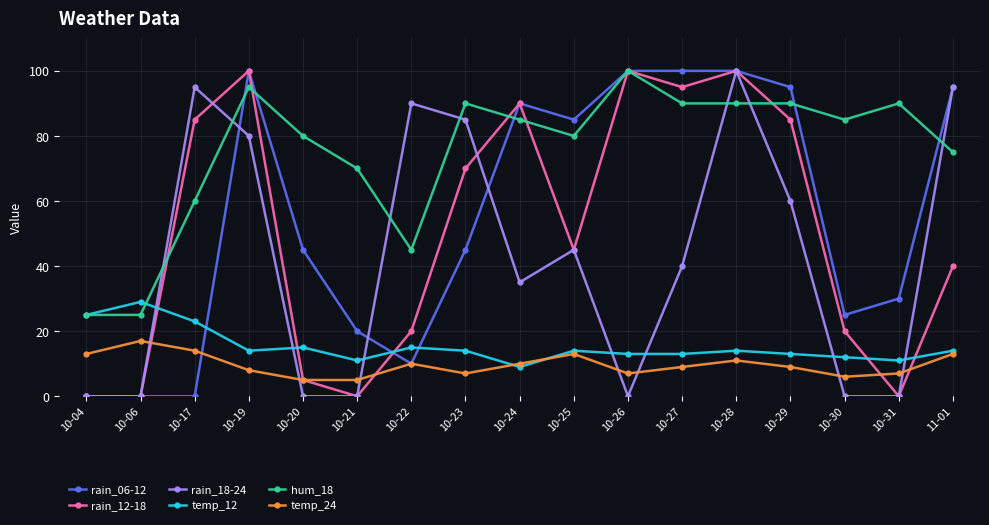

At which category is the sum across all series the highest?

10-28